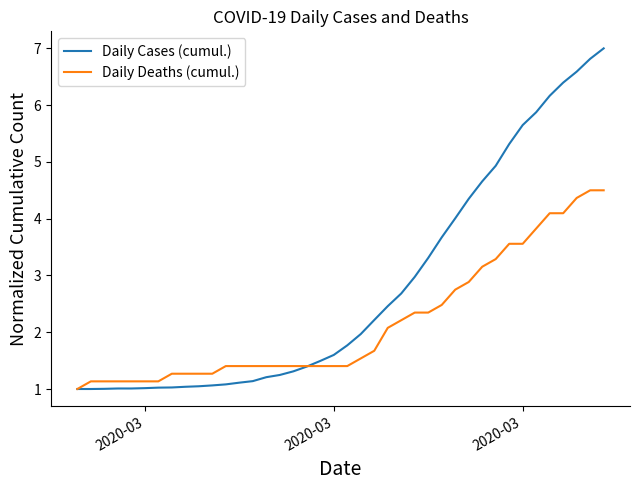

Rank the series by their maximum value, from highest to lowest.

Daily Cases (cumul.), Daily Deaths (cumul.)